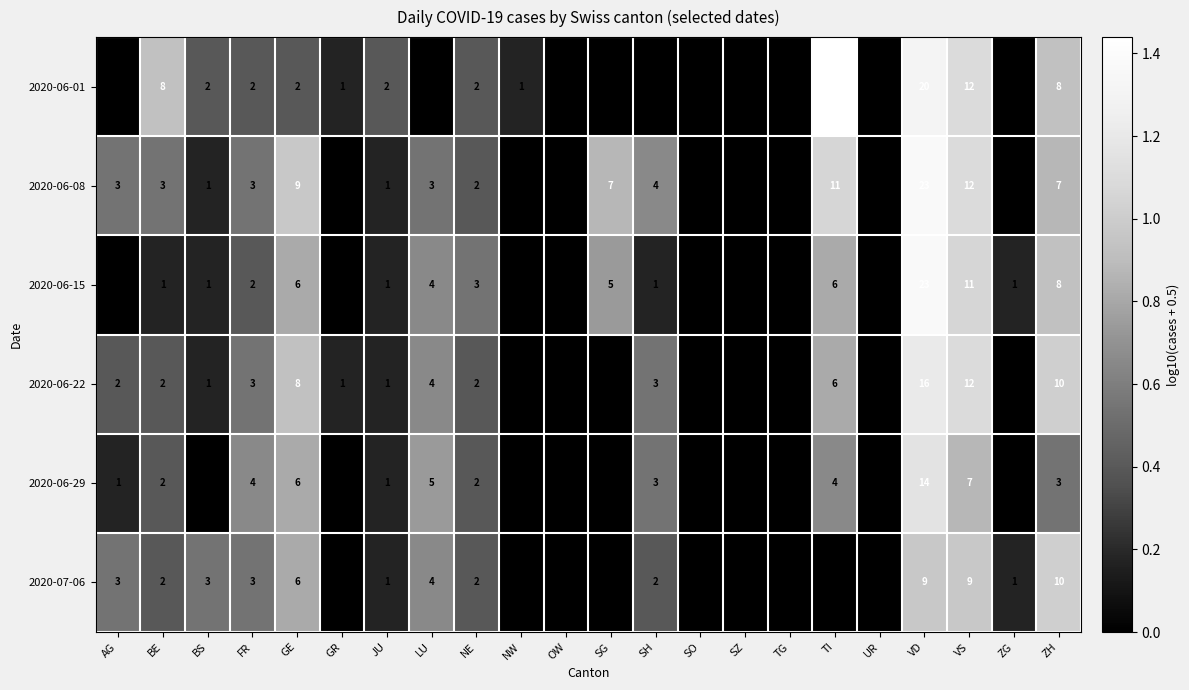

True or false: 2020-06-08 has a value of 3 at BE.

True